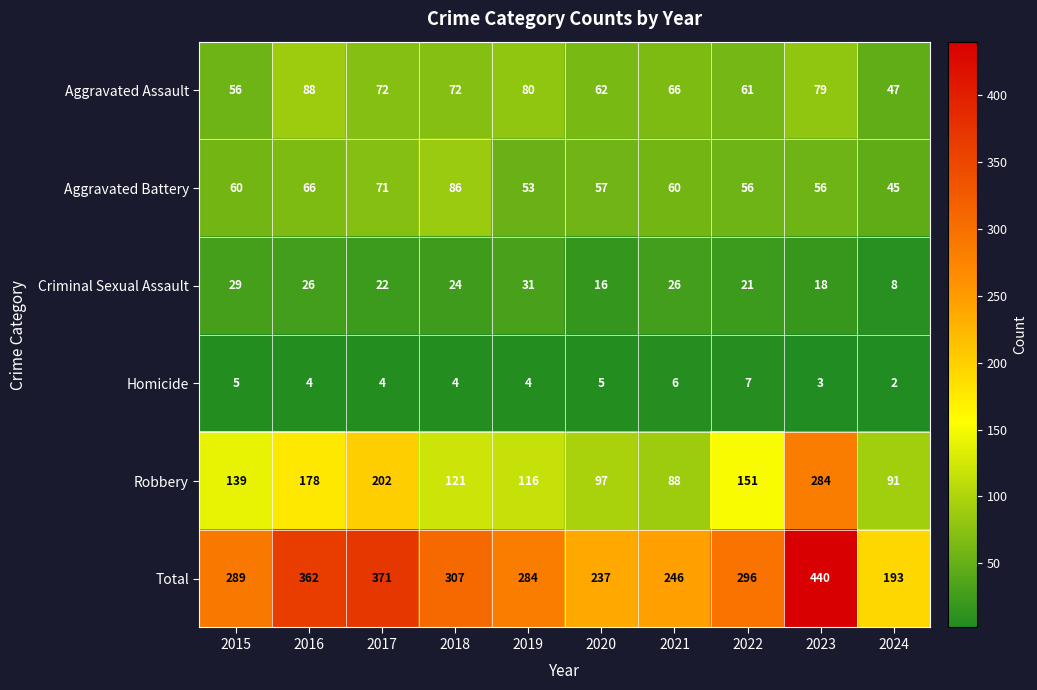

At how many categories does at least one series exceed 263?

7